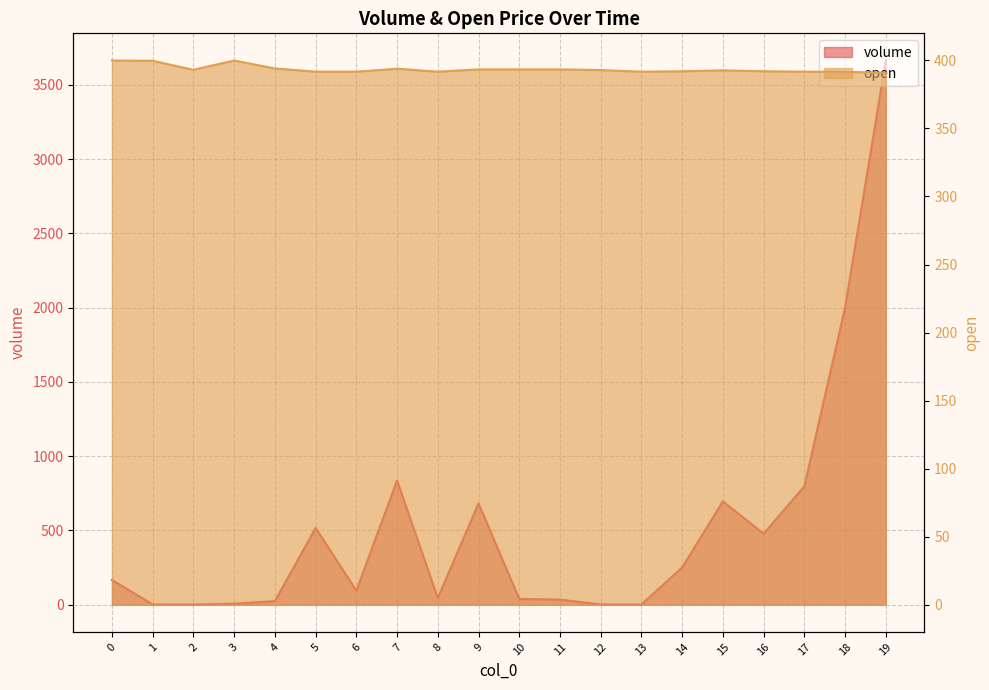

Which series has the widest spread of values?

volume